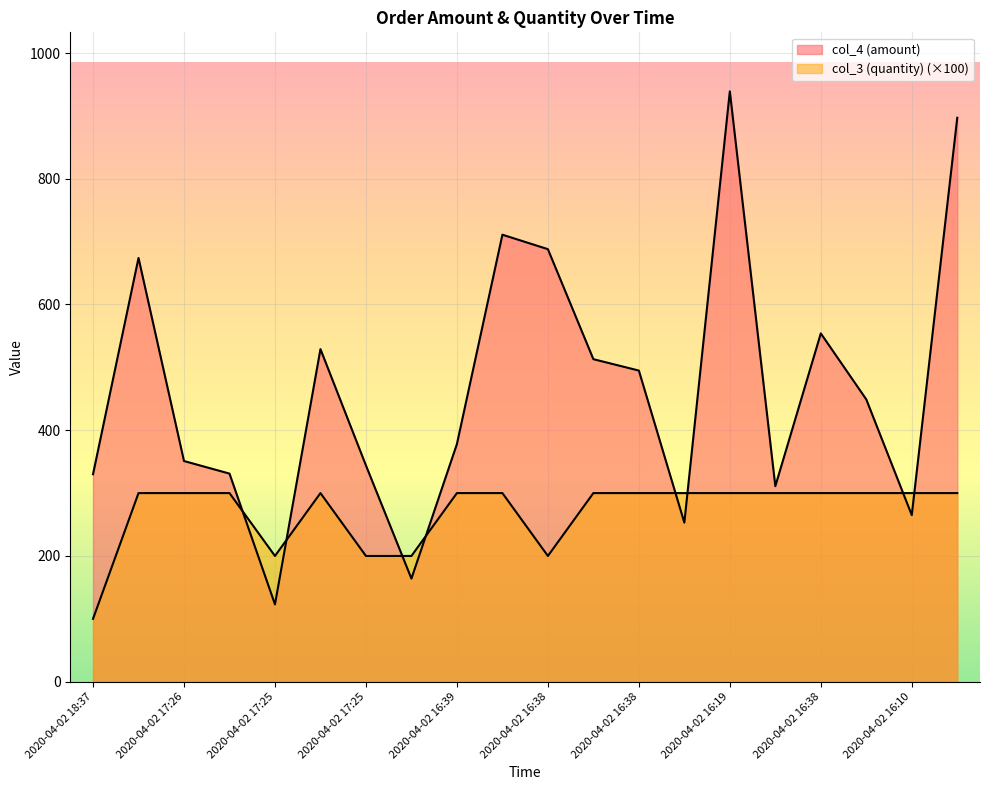

True or false: col_4 (amount) and col_3 (quantity) intersect in this chart.

True